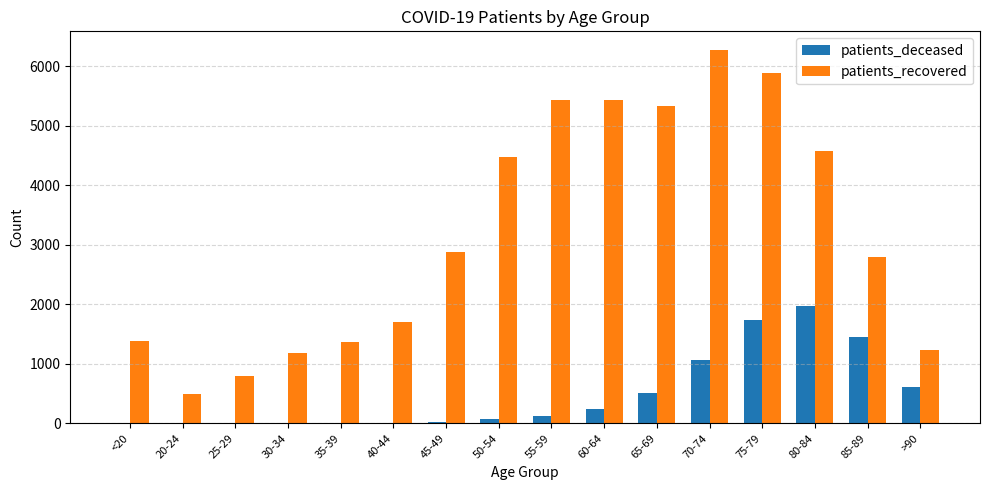

What are all the series names shown in the legend?

patients_deceased, patients_recovered